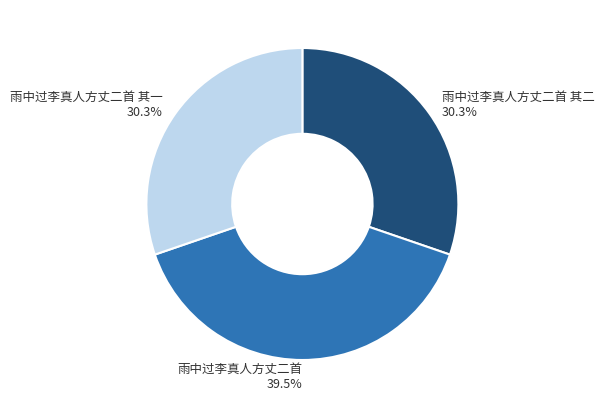

Which has a higher value, 雨中过李真人方丈二首 其二 or 雨中过李真人方丈二首?

雨中过李真人方丈二首